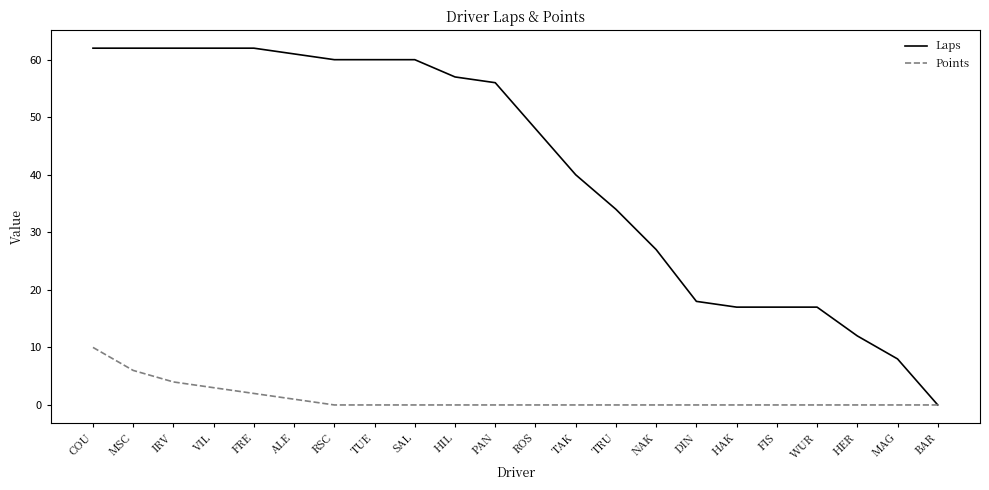

Between SAL and NAK, which series saw the biggest shift?

Laps